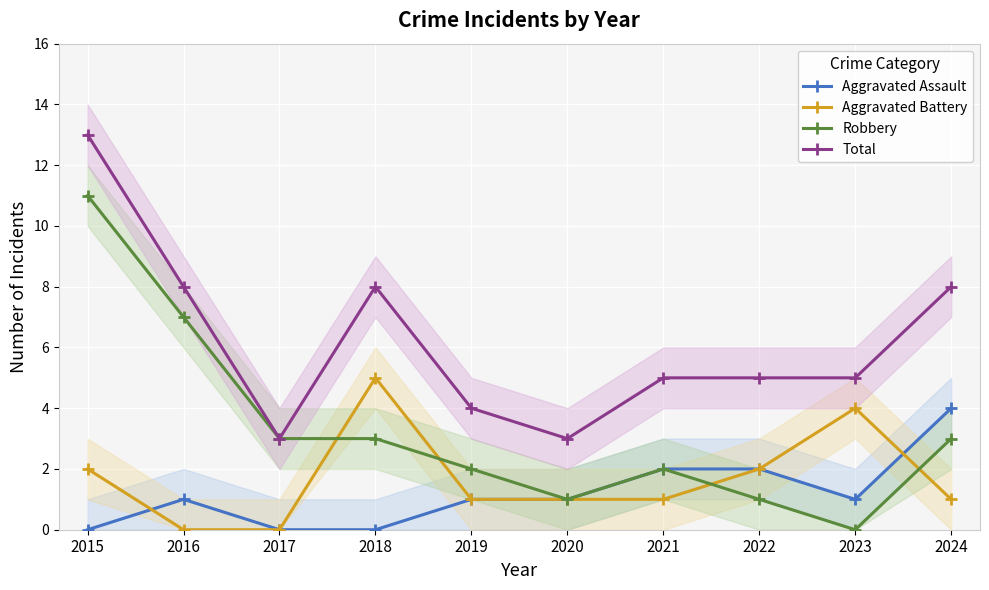

What is the approximate value of Robbery at 2015, to the nearest 10?

10